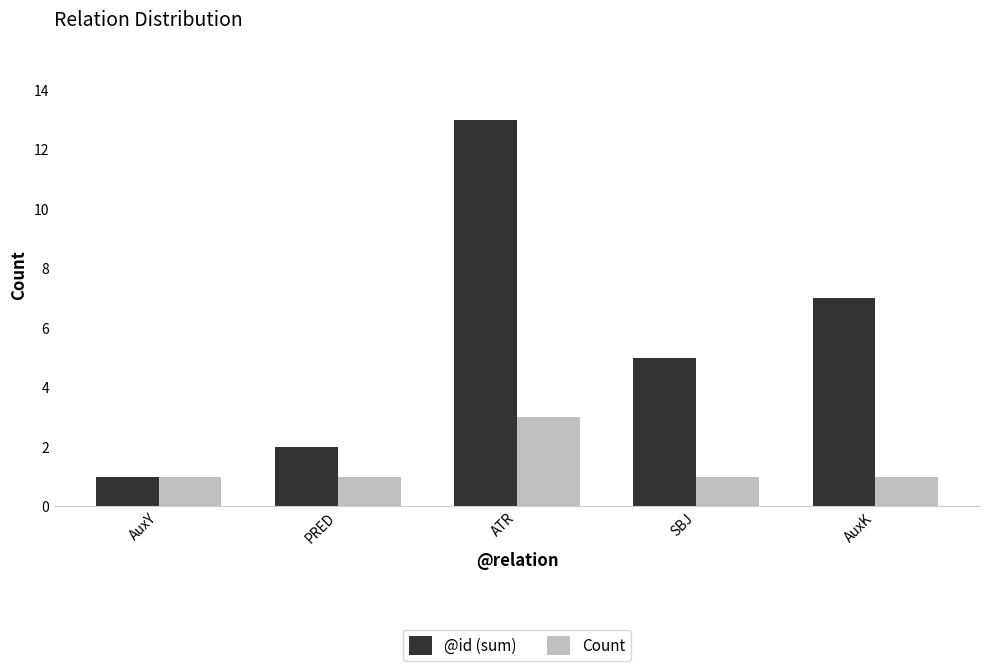

What is the average value of the @id (sum) series?

6